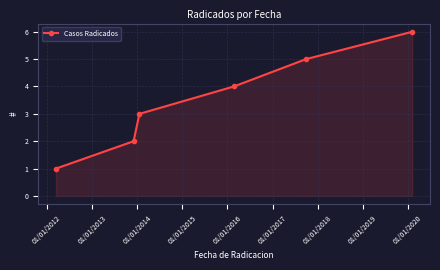

True or false: the data has more than 1 interior local peaks.

False